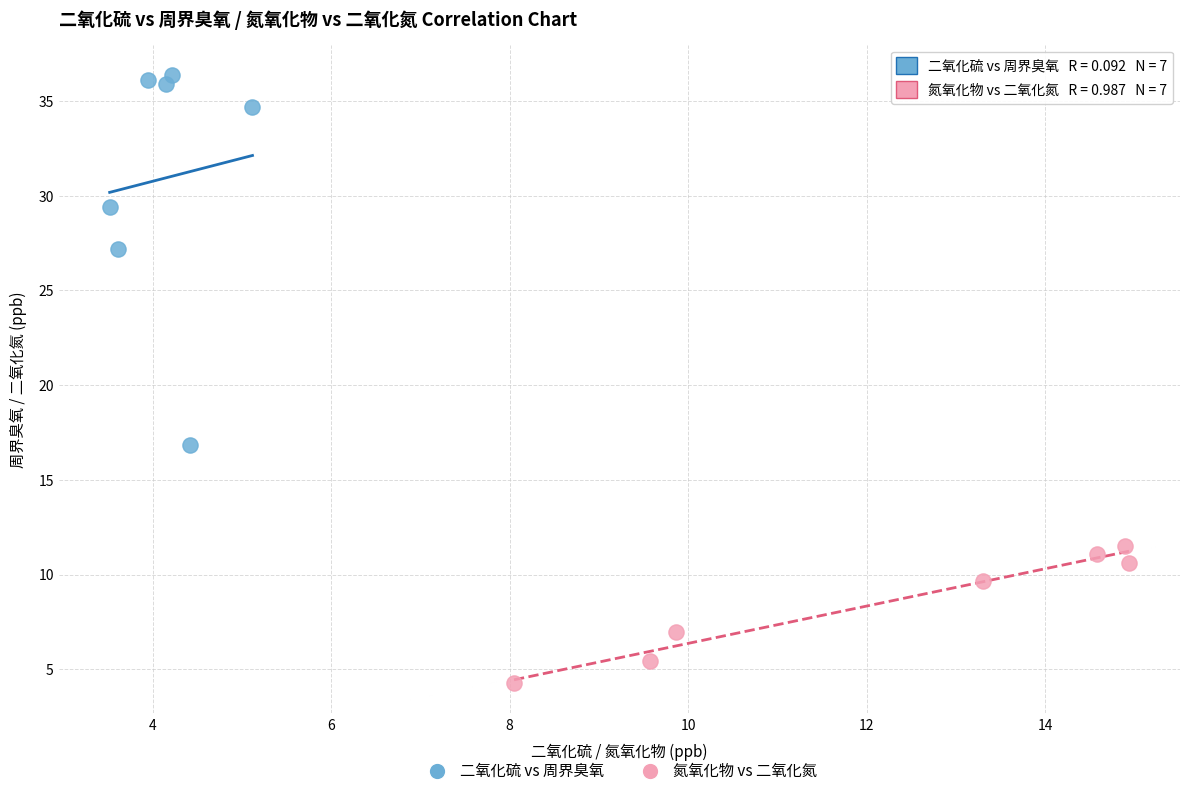

Which series contains the highest Y value?

二氧化硫 vs 周界臭氧